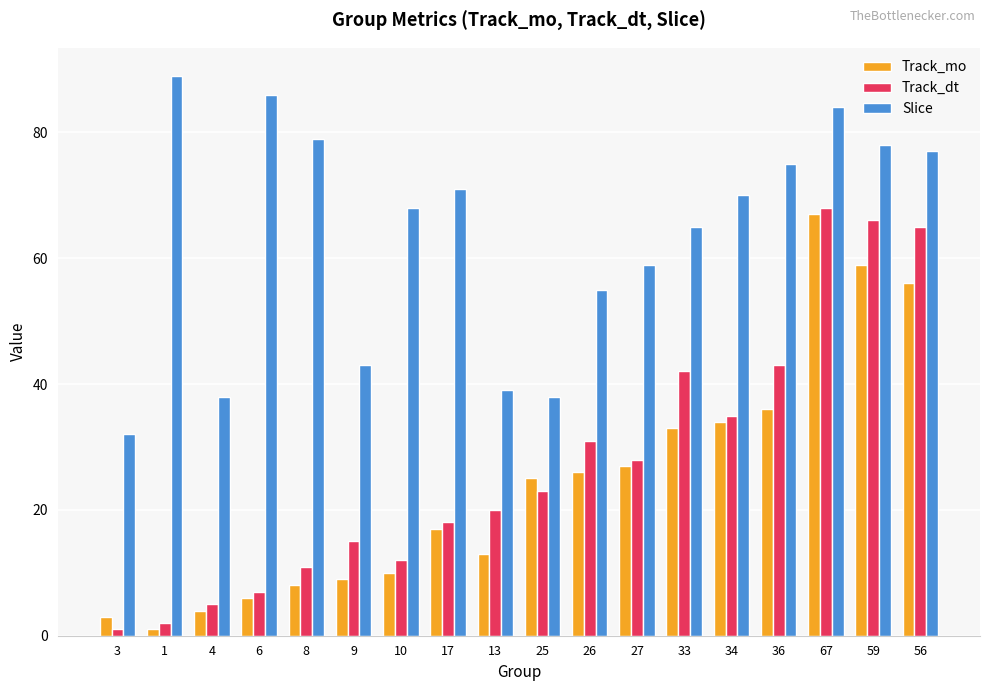

True or false: Track_dt has a value of 12 at 10.

True